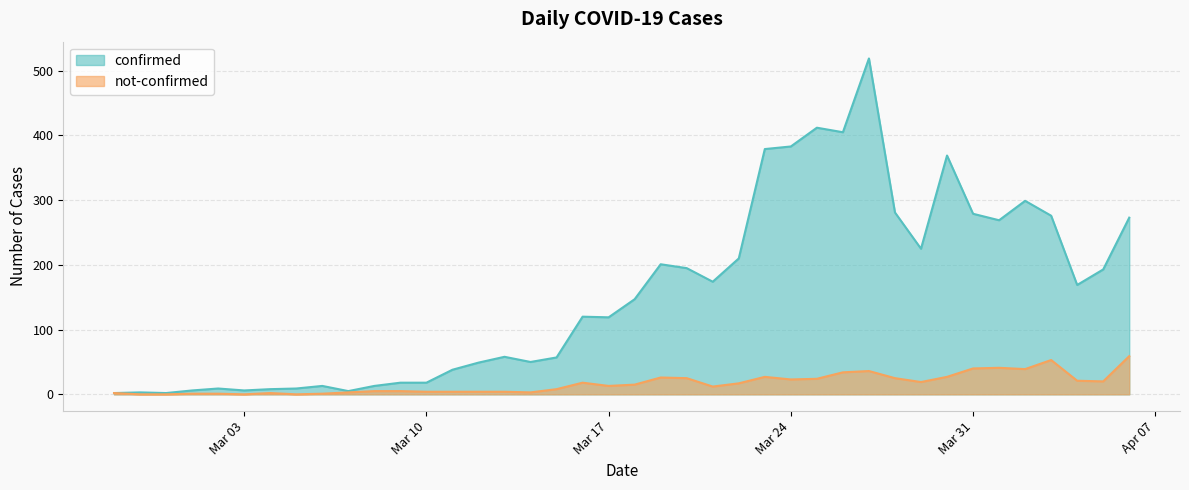

At which label does not-confirmed reach its peak?

2020-04-06